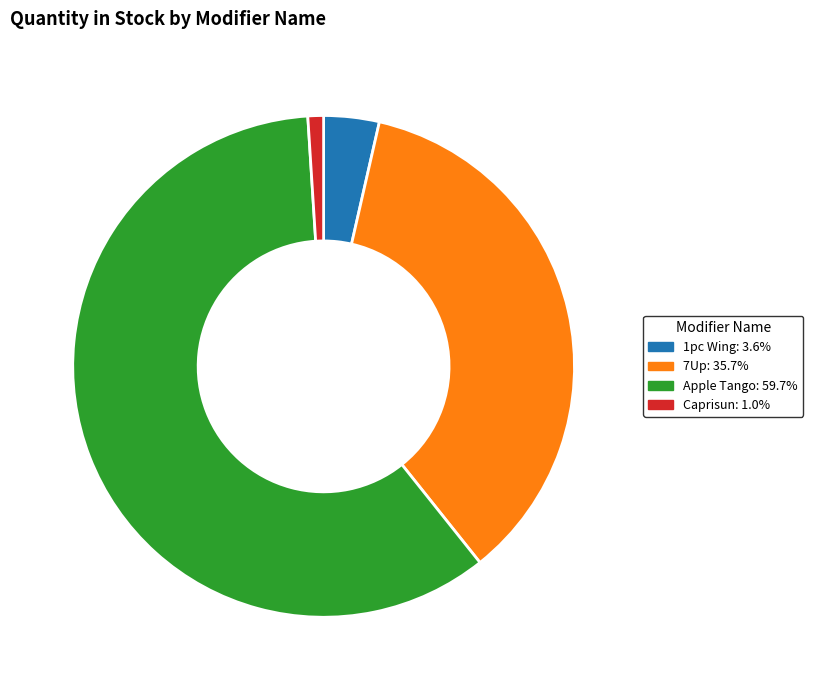

Approximately how many times larger is the value at Apple Tango compared to 7Up?

1.7